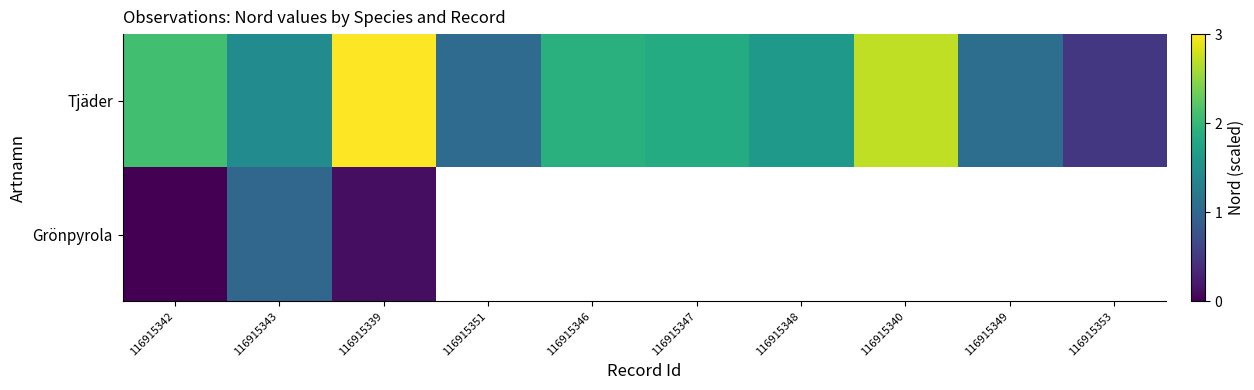

Which series has the widest spread of values?

Tjäder